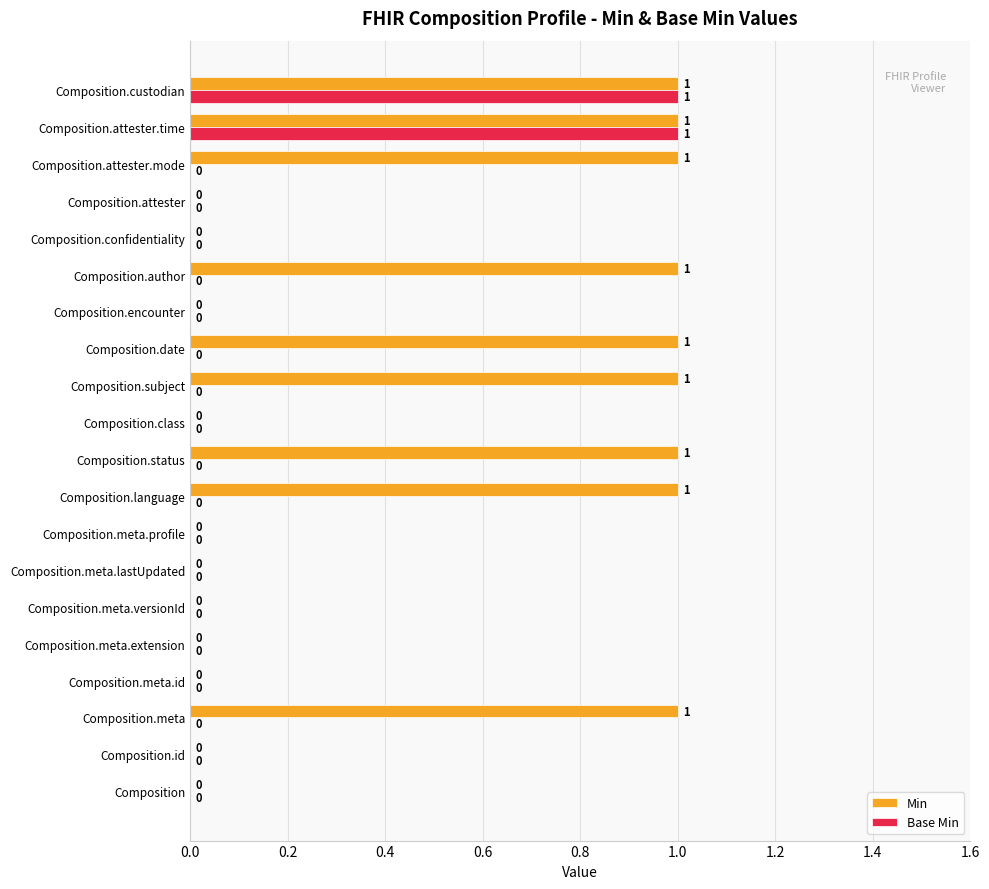

Is it true that Base Min equals 0 at Composition.meta.versionId?

True